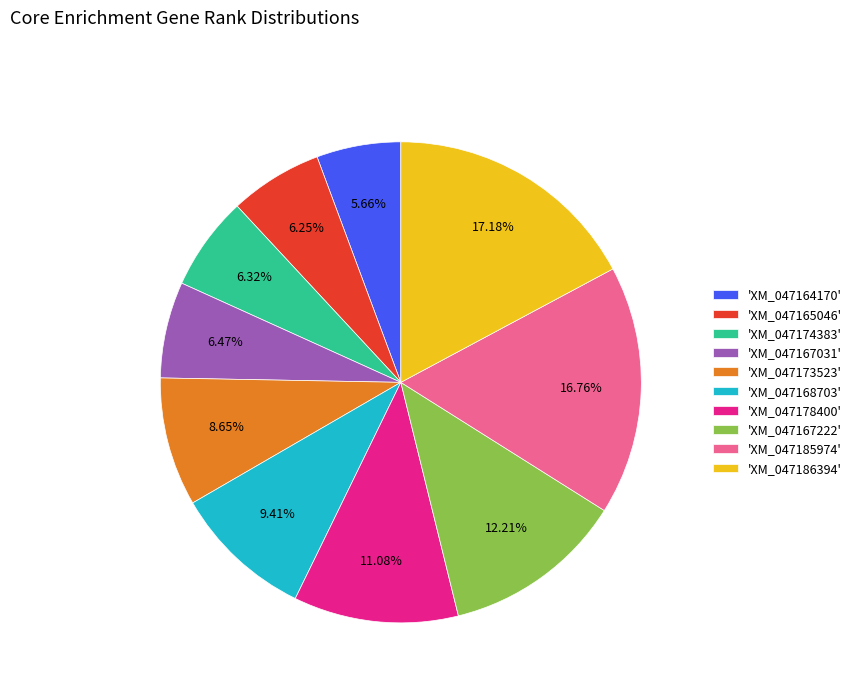

Approximately how many times larger is the value at 'XM_047185974' compared to 'XM_047173523'?

1.9